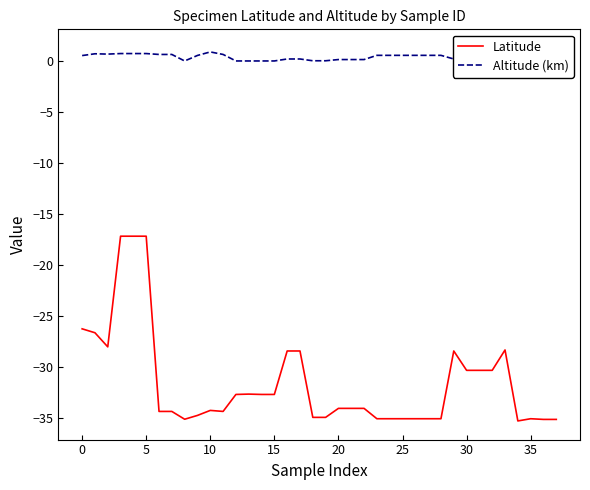

Is the value of Altitude (km) at 26 greater than the value of Latitude at 36?

Yes